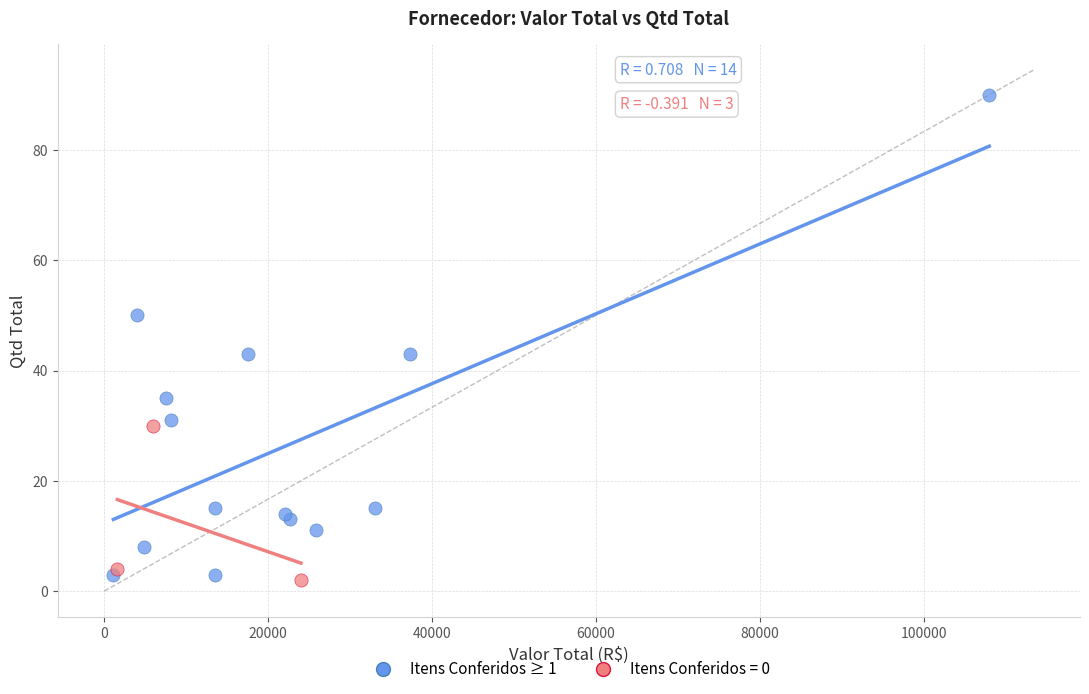

Which series has the widest spread of Y values?

Itens Conferidos ≥ 1